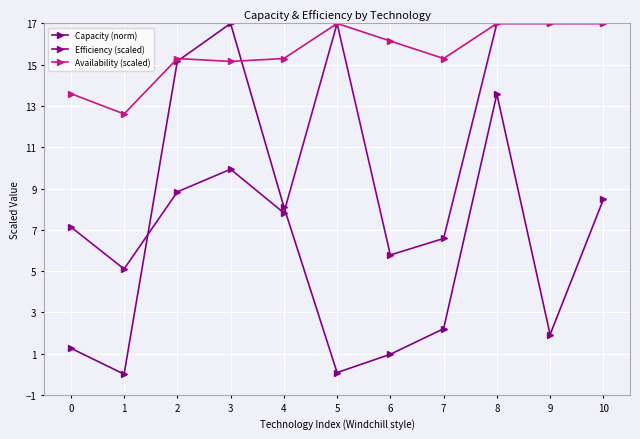

Reading left to right, list all the values displayed in this chart.

Capacity (norm): 1.3	0.0	15.2	17.0	8.1	0.1	1.0	2.2	13.6	1.9	8.5
Efficiency (scaled): 7.1	5.1	8.8	9.9	7.8	17.0	5.8	6.6	17.0	17.0	17.0
Availability (scaled): 13.6	12.6	15.3	15.2	15.3	17.0	16.1	15.3	17.0	17.0	17.0